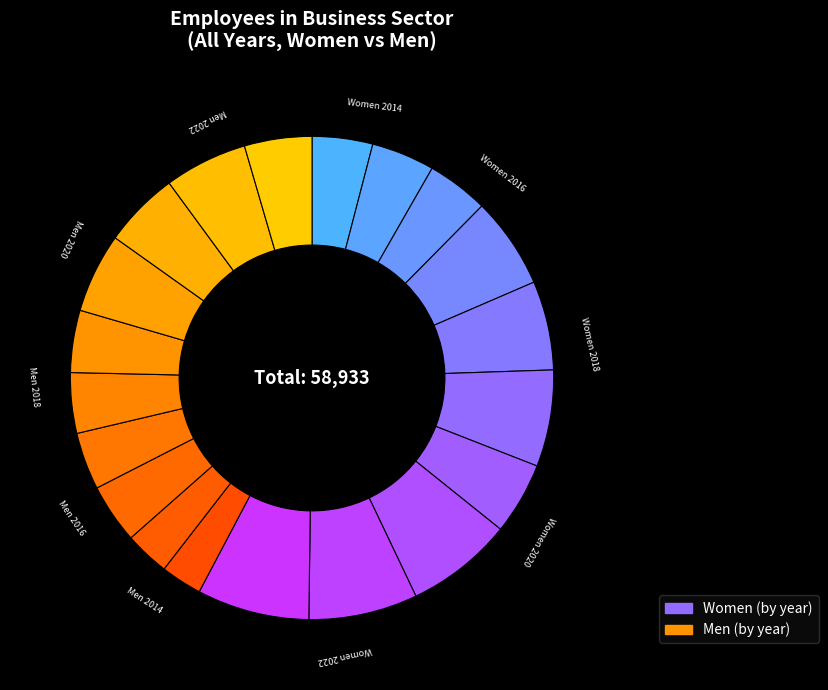

How many segments does this pie chart have?

20